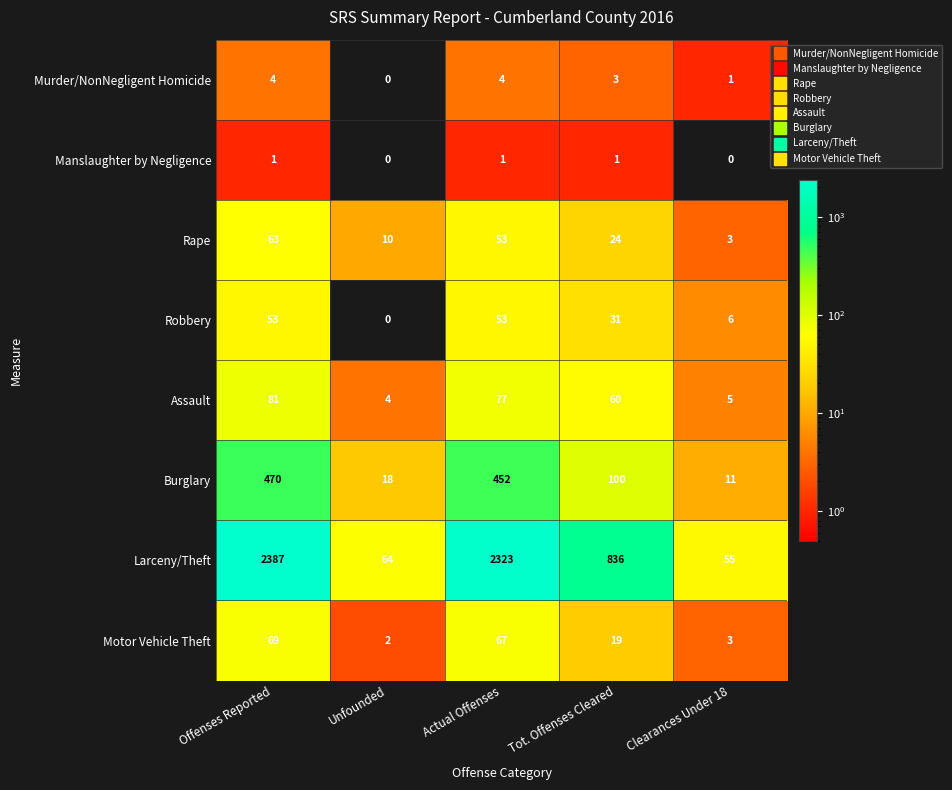

What is the total value across all series at Actual Offenses?

3030